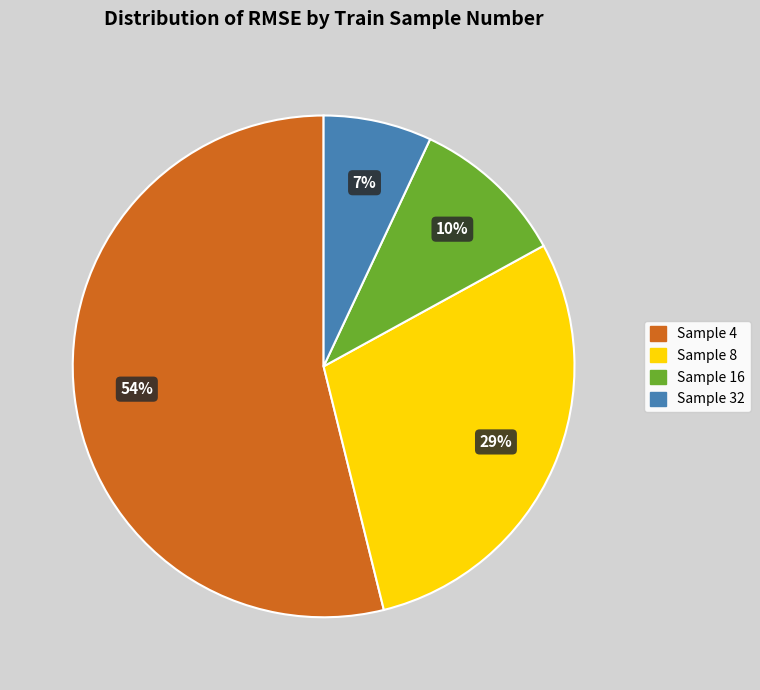

To the nearest percent, what is the difference between the largest and smallest slice percentages?

47%